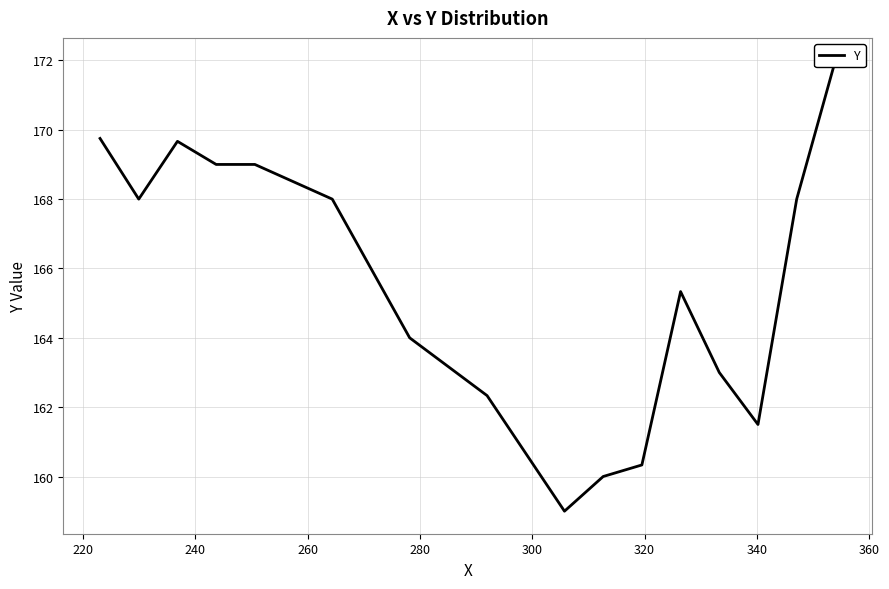

Is it true that the value at 12 is 74.3?

False